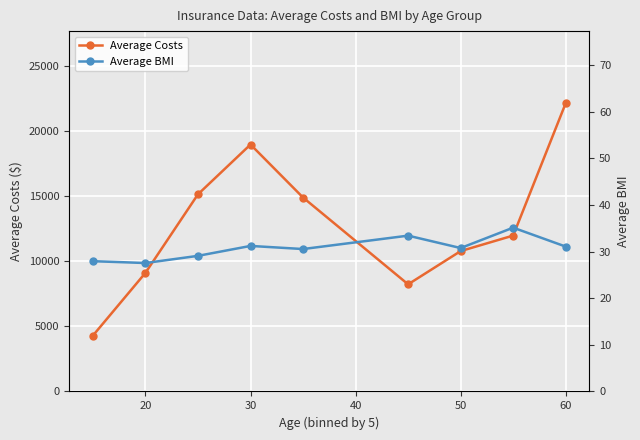

Reading left to right, extract all data points from this chart.

Average Costs: 4299.4	9125.8	15166.9	18994.7	14916.5	8240.6	10797.3	11990.7	22174.2
Average BMI: 28.0	27.6	29.1	31.2	30.6	33.4	30.8	35.2	31.1